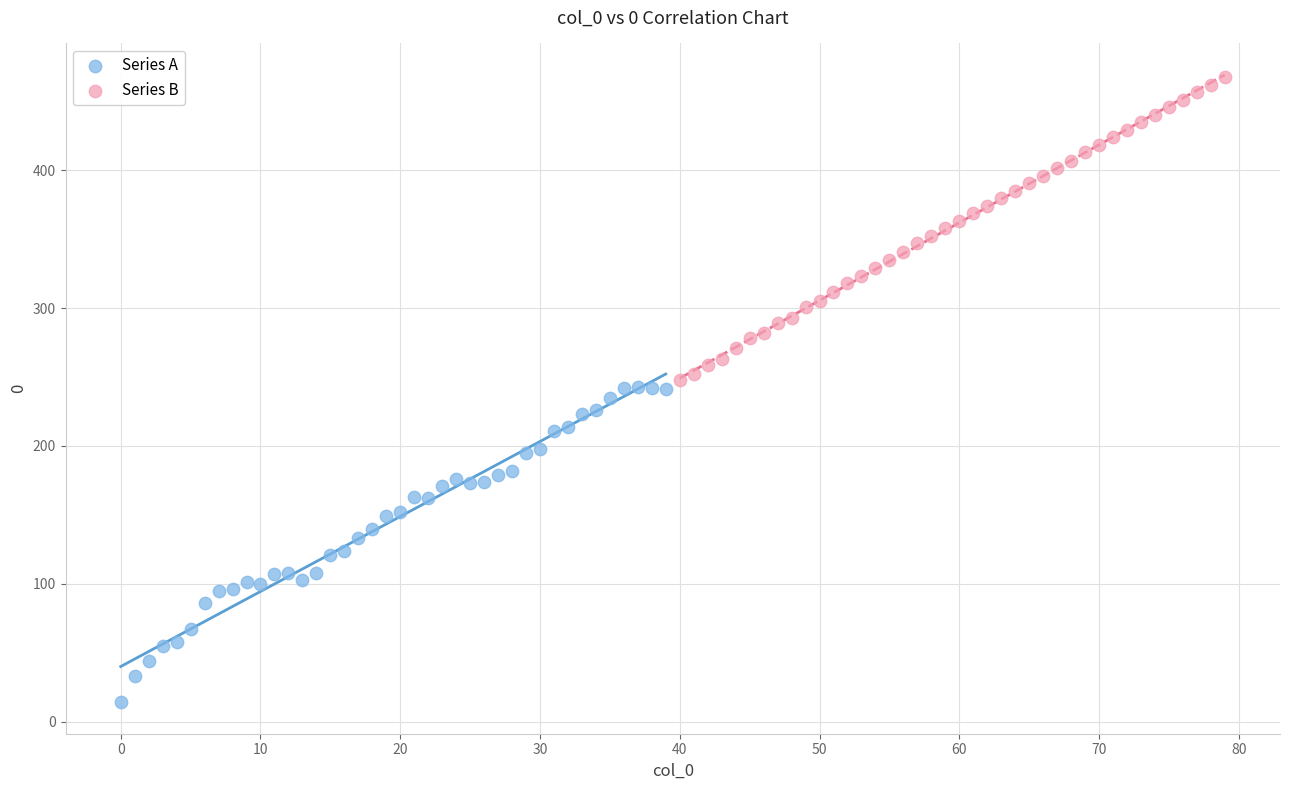

What are all the series names shown in the legend?

Series A, Series B